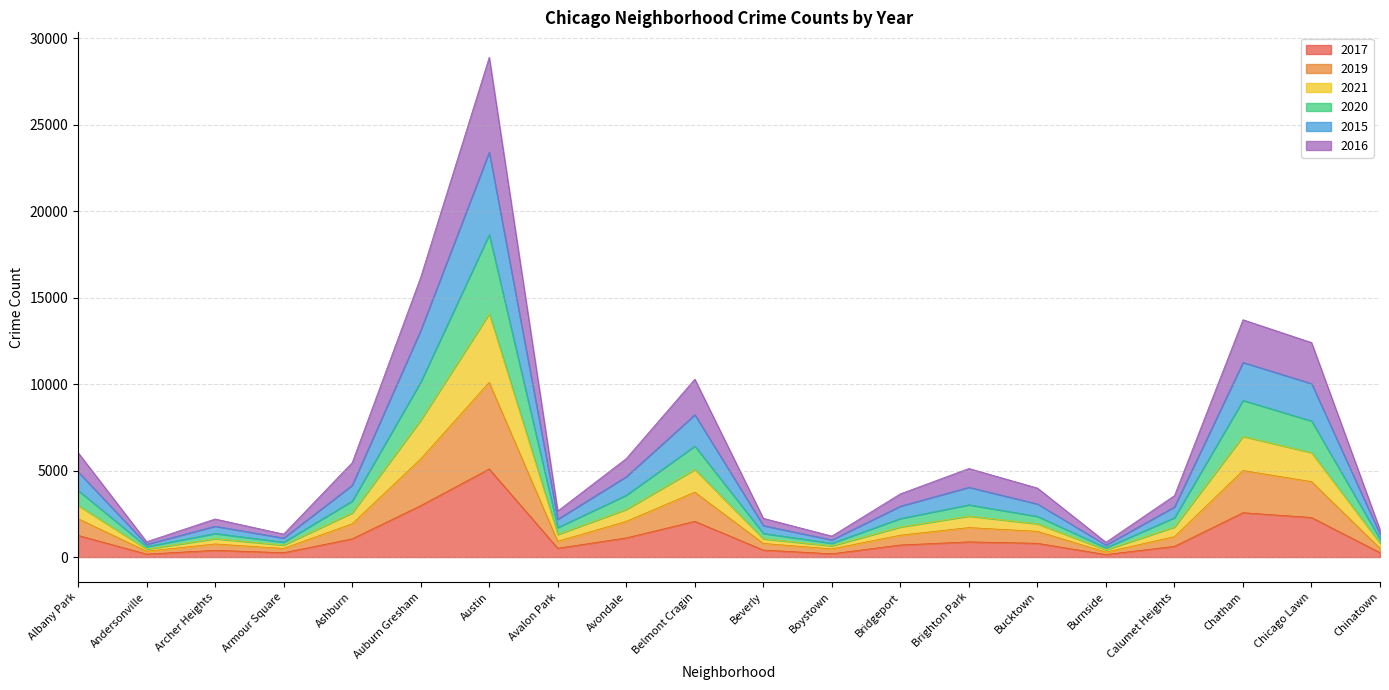

How many data points in 2015 are less than 3992?

10